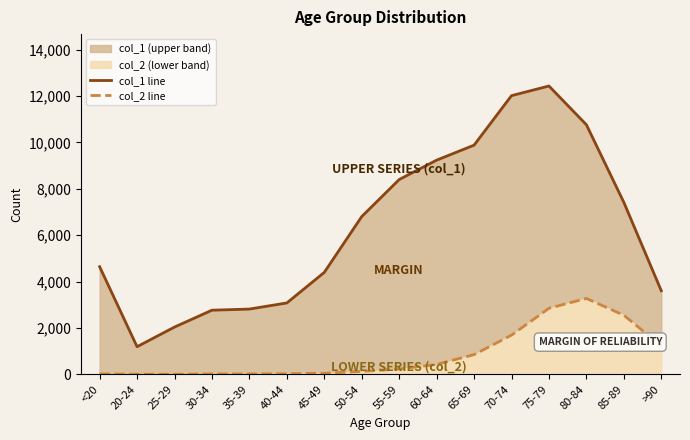

In col_2 line, how many points are higher than both neighbors (excluding endpoints)?

1